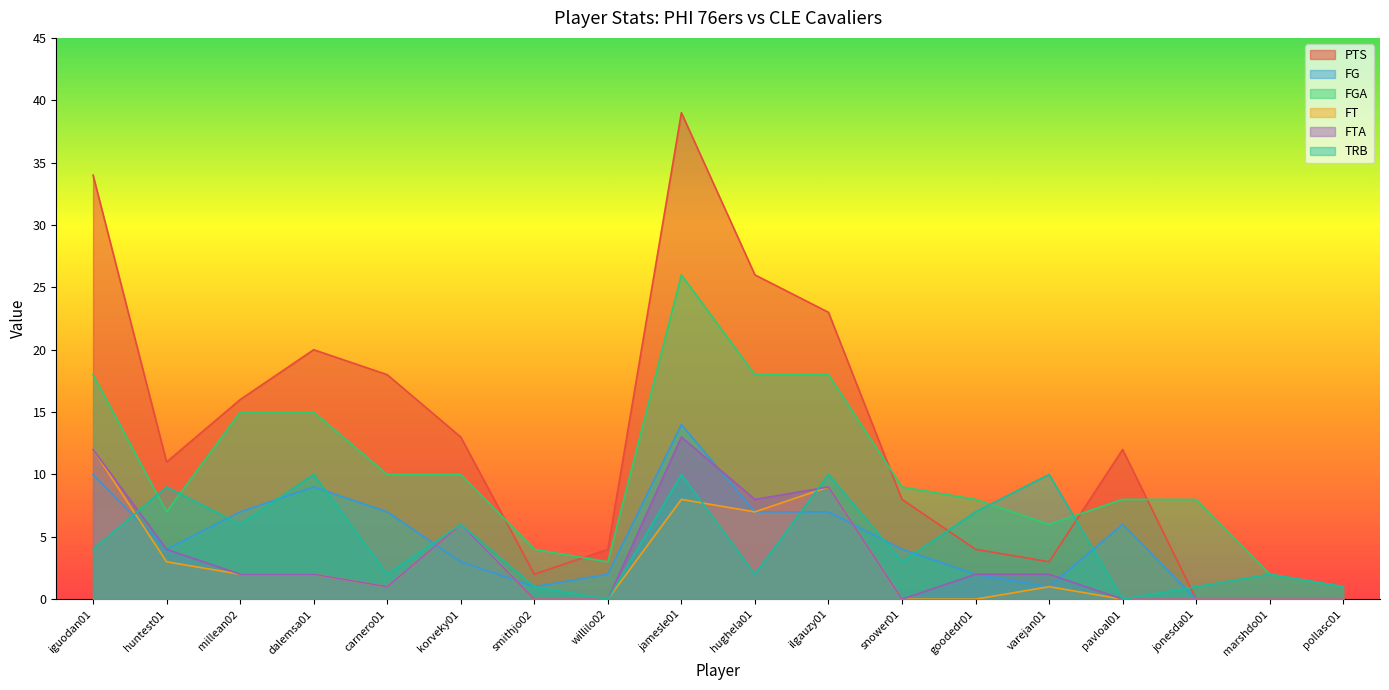

At which category is the sum across all series the highest?

jamesle01